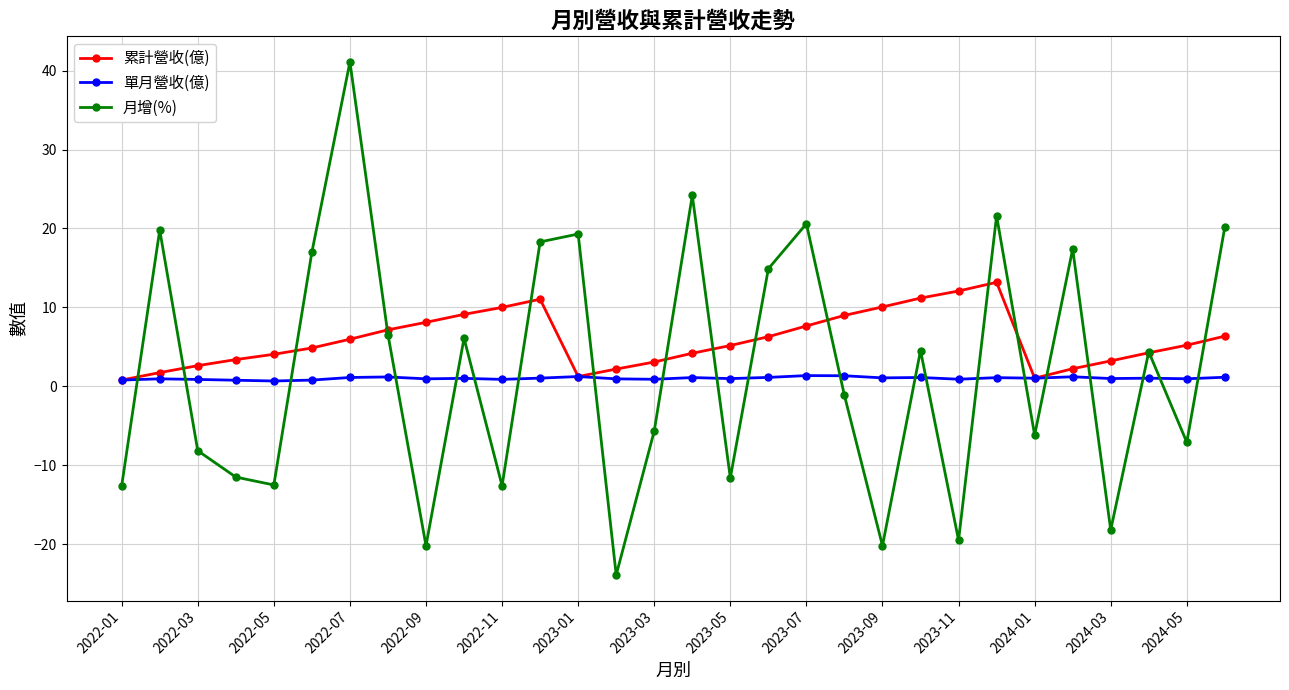

Rank the series by their maximum value, from lowest to highest.

單月營收(億), 累計營收(億), 月增(%)